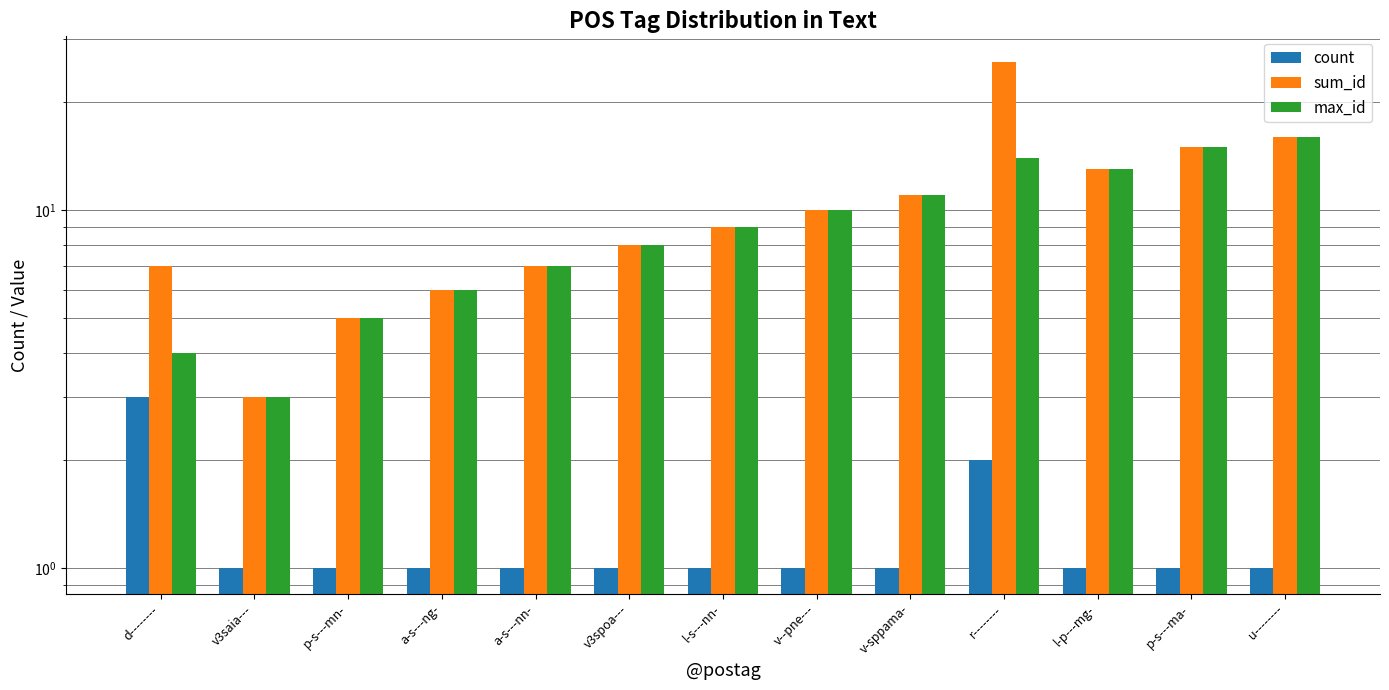

Reading right to left, what are all the values shown in this chart?

count: u--------=1	p-s---ma-=1	l-p---mg-=1	r--------=2	v-sppama-=1	v--pne---=1	l-s---nn-=1	v3spoa---=1	a-s---nn-=1	a-s---ng-=1	p-s---mn-=1	v3saia---=1	d--------=3
sum_id: u--------=16	p-s---ma-=15	l-p---mg-=13	r--------=26	v-sppama-=11	v--pne---=10	l-s---nn-=9	v3spoa---=8	a-s---nn-=7	a-s---ng-=6	p-s---mn-=5	v3saia---=3	d--------=7
max_id: u--------=16	p-s---ma-=15	l-p---mg-=13	r--------=14	v-sppama-=11	v--pne---=10	l-s---nn-=9	v3spoa---=8	a-s---nn-=7	a-s---ng-=6	p-s---mn-=5	v3saia---=3	d--------=4